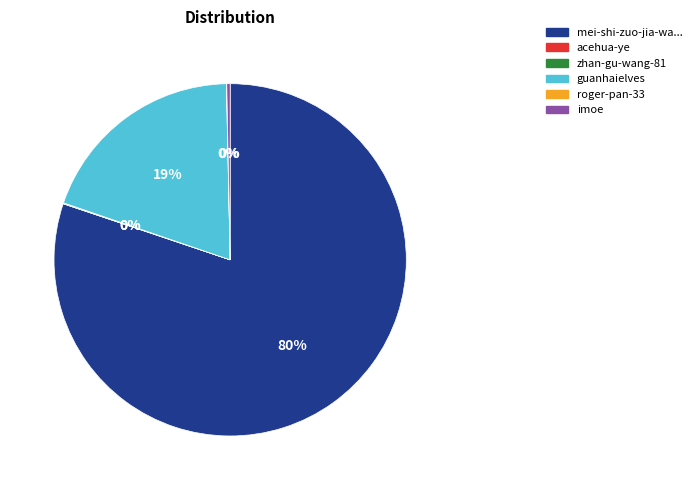

What is the majority slice?

mei-shi-zuo-jia-wa...